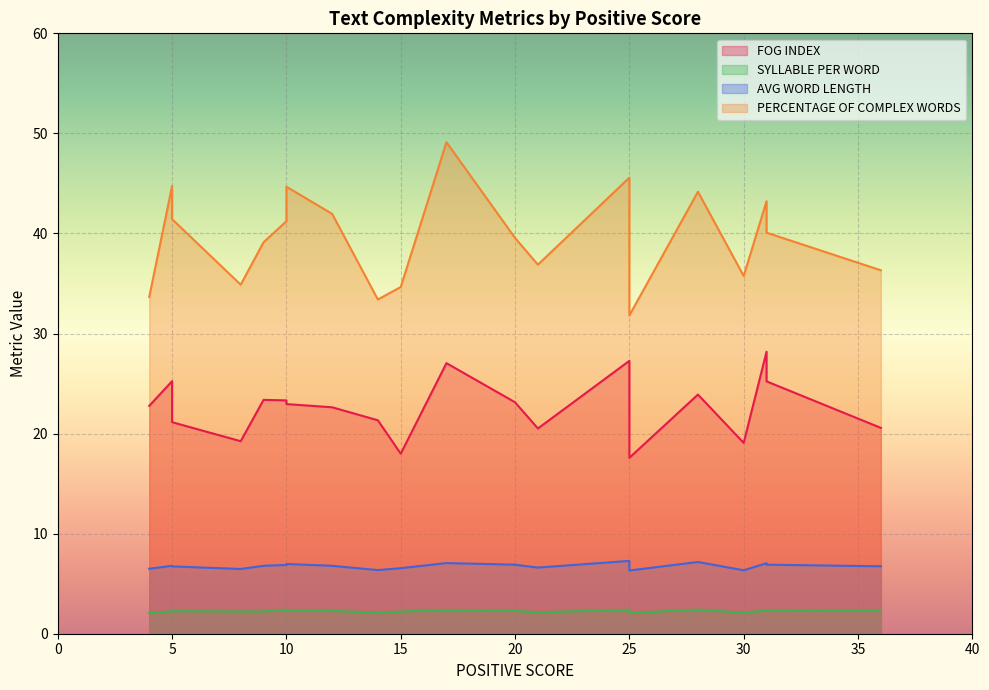

The FOG INDEX series shows 23.1 at 20. True or false?

True